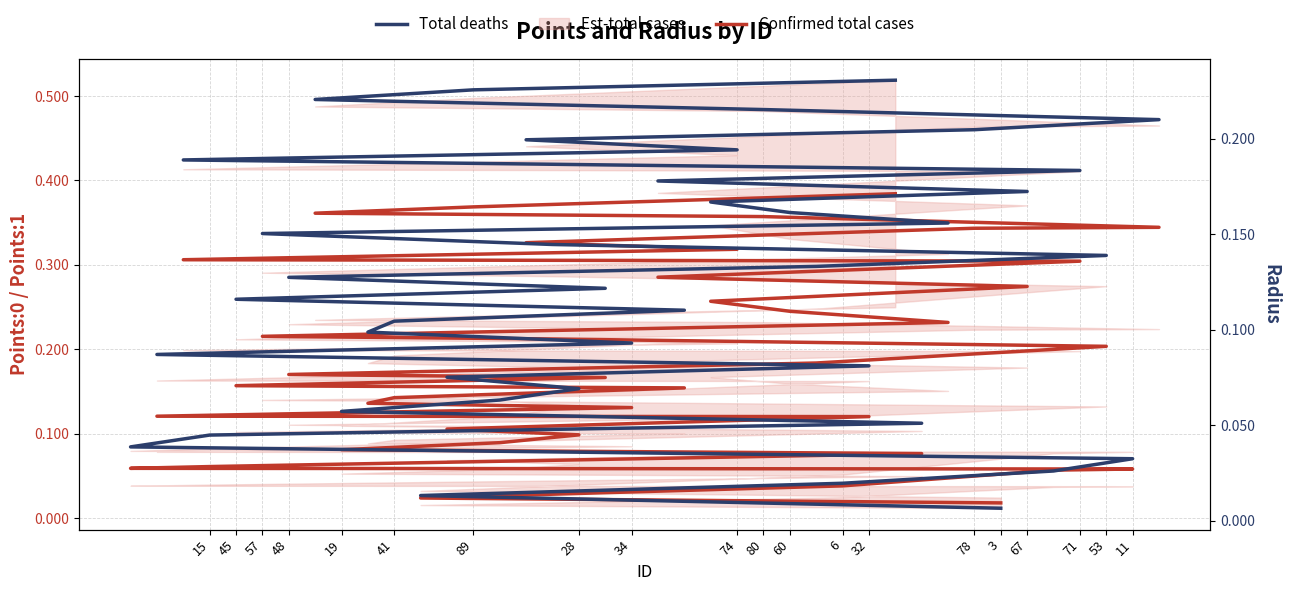

How many lines are shown in the chart?

2